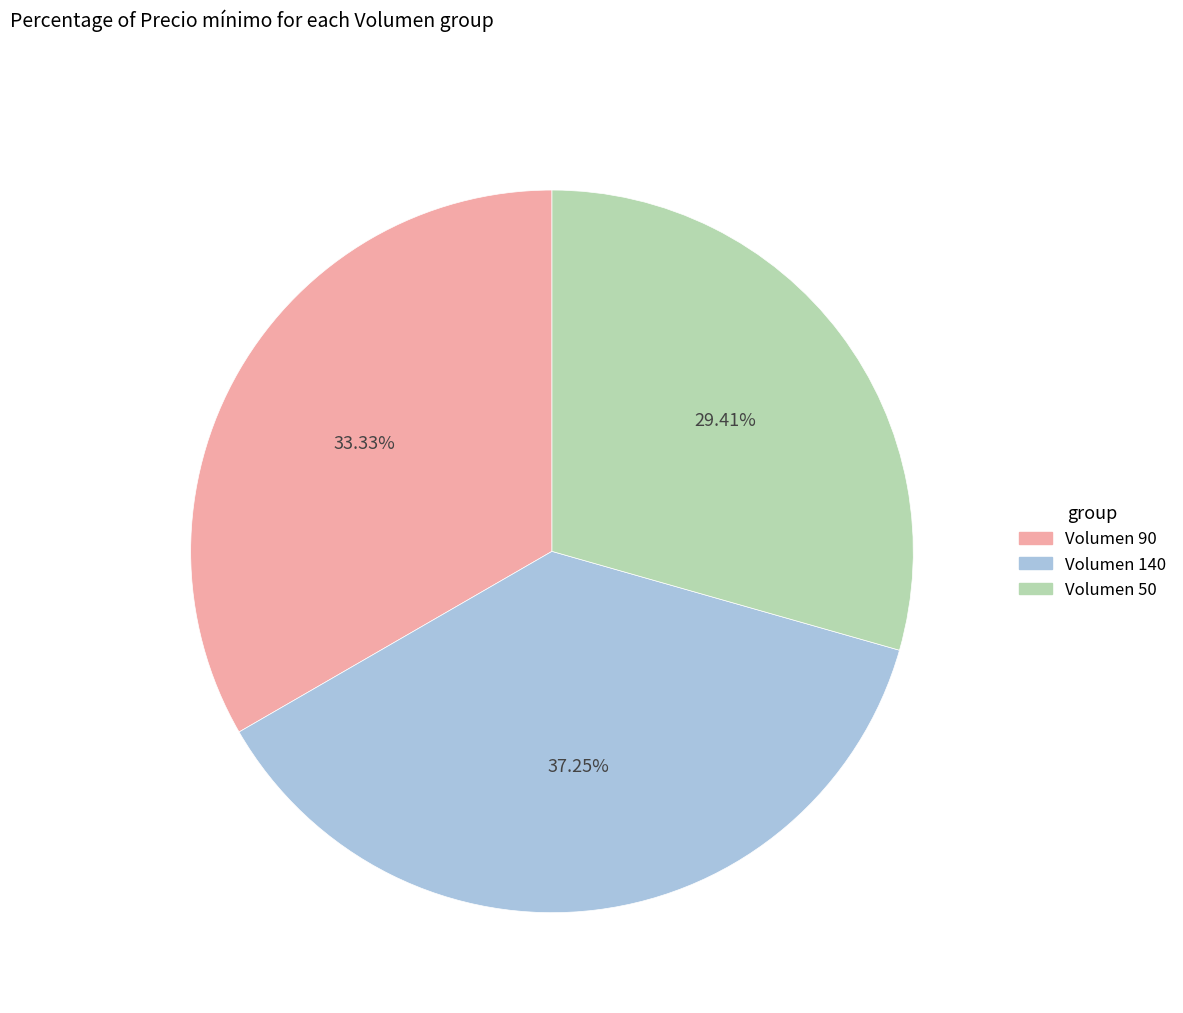

Does any single category account for the majority?

No